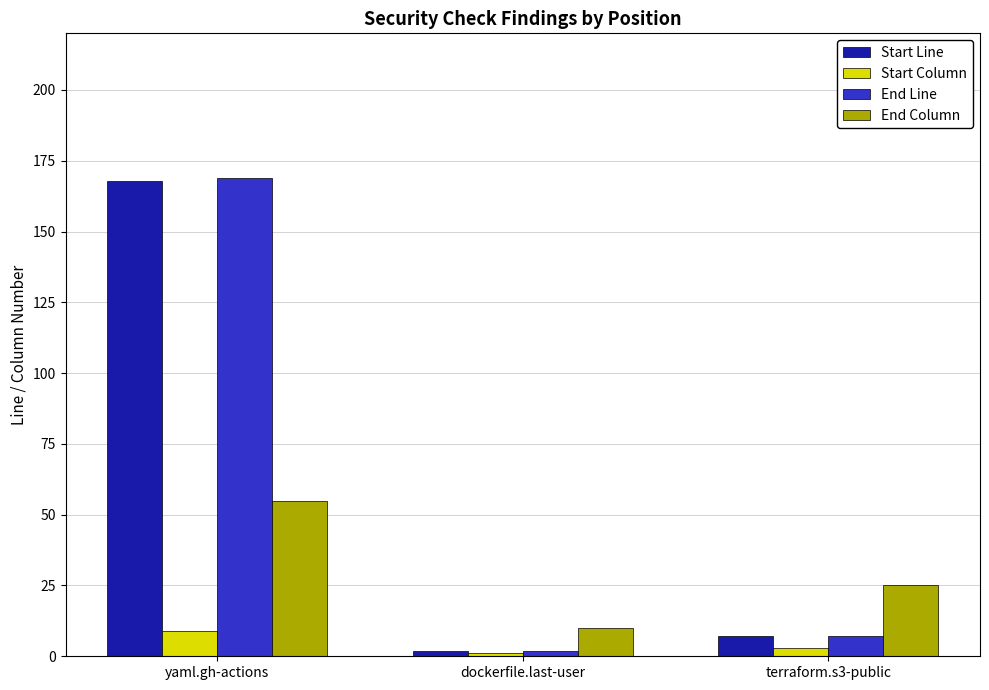

What is the greatest value displayed?

169